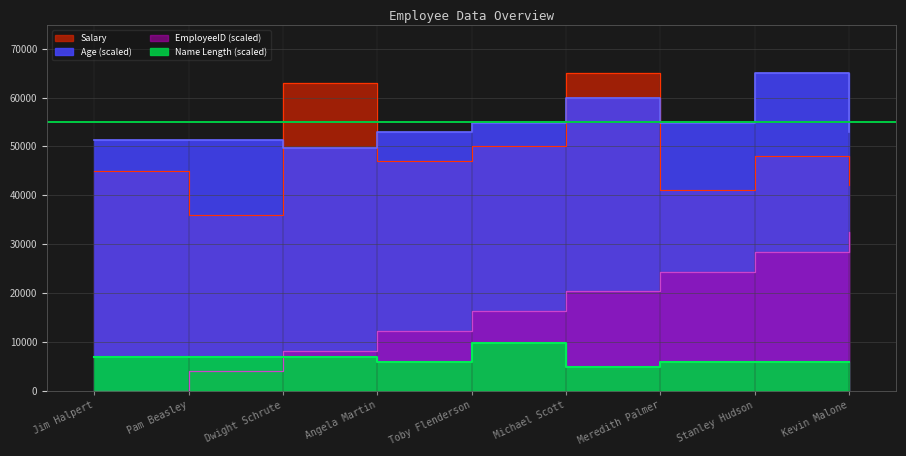

Is it true that Salary equals 36000.0 at Pam Beasley?

True